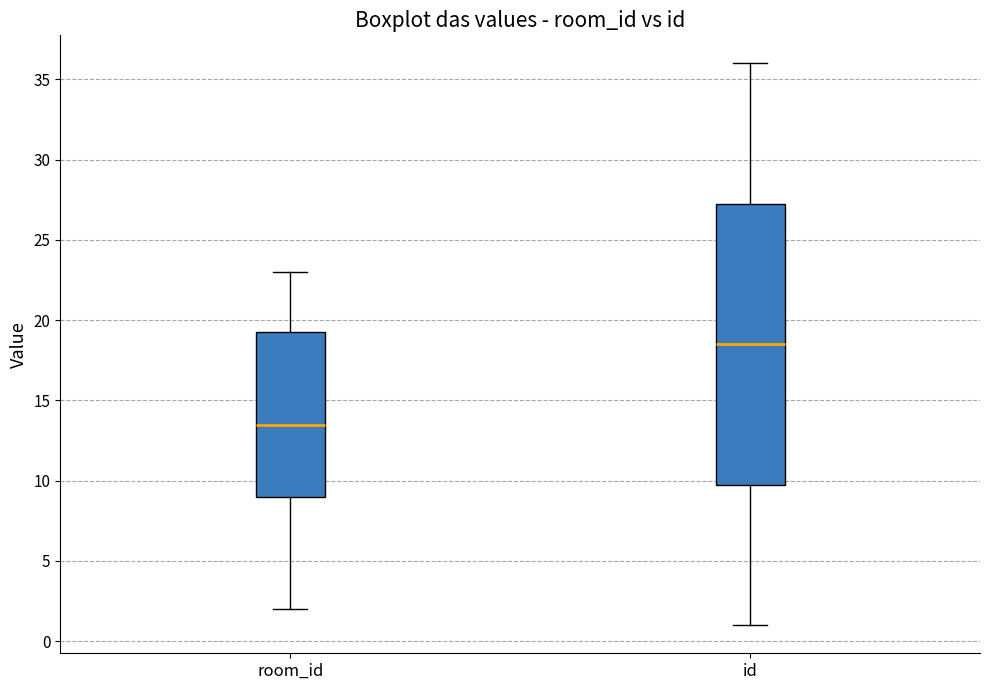

Which box is the tallest, from its lower edge to its upper edge?

id